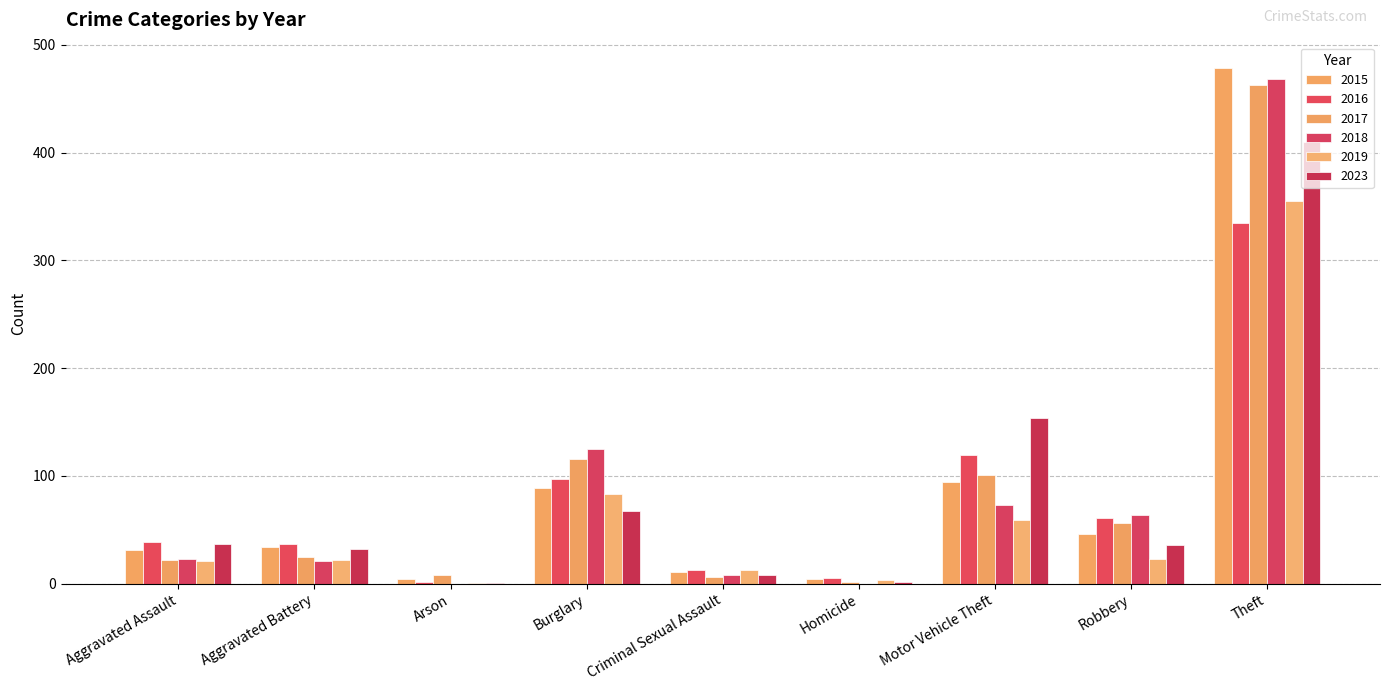

What is the label of the 6th bar from the left?

Homicide